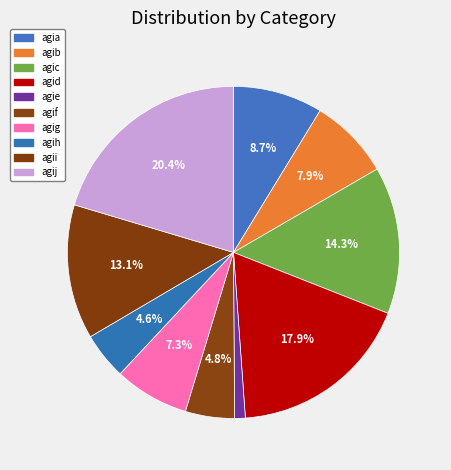

Is the sum of agic and agih greater than half?

No